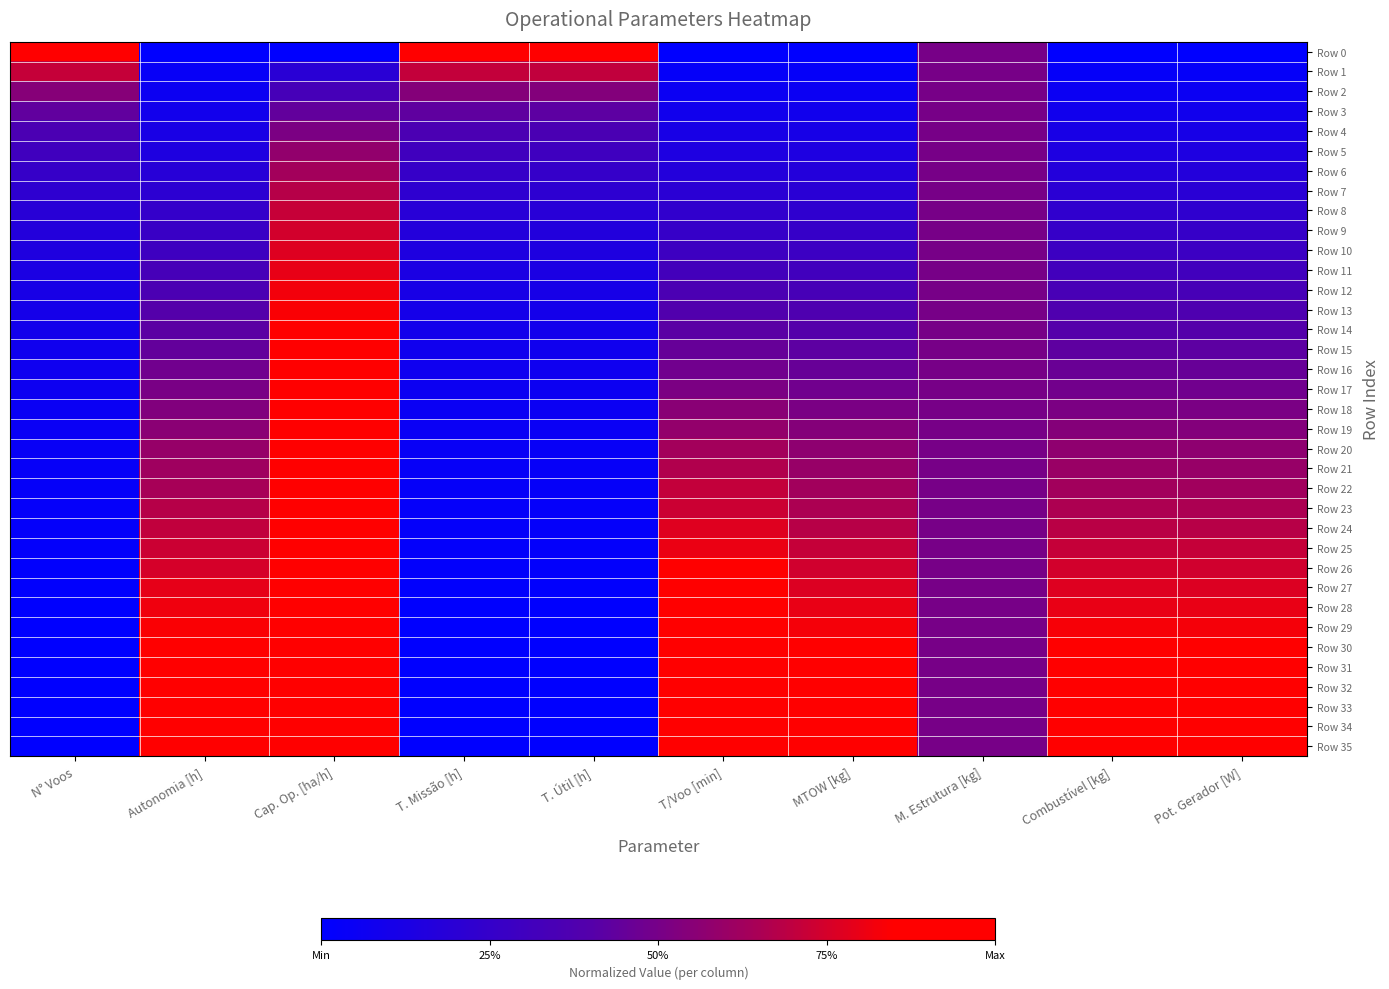

Which series has the largest total across all categories?

Row 35